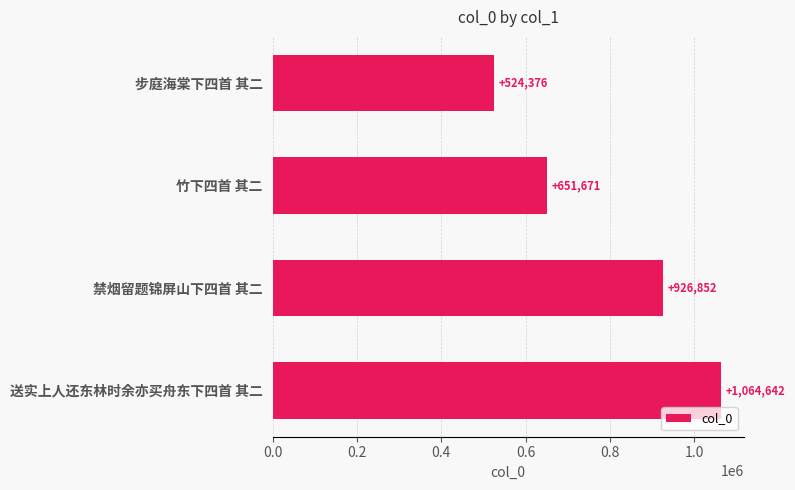

Rank the categories by value from lowest to highest.

步庭海棠下四首 其二, 竹下四首 其二, 禁烟留题锦屏山下四首 其二, 送实上人还东林时余亦买舟东下四首 其二